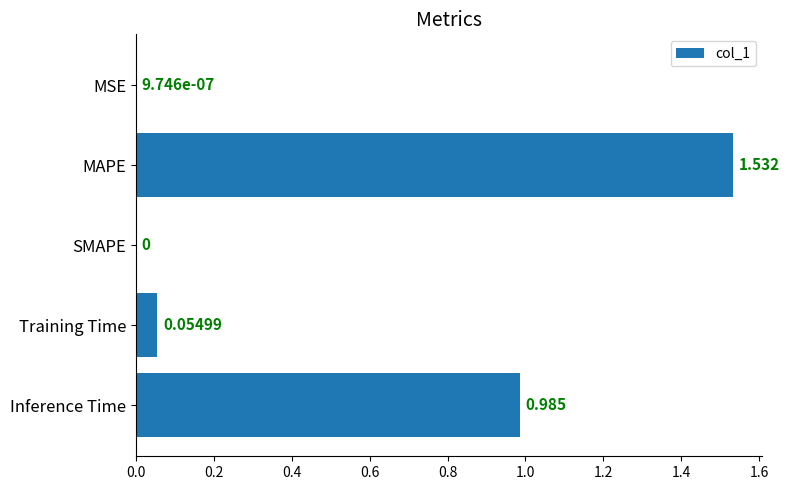

Between Training Time and Inference Time, which is larger?

Inference Time